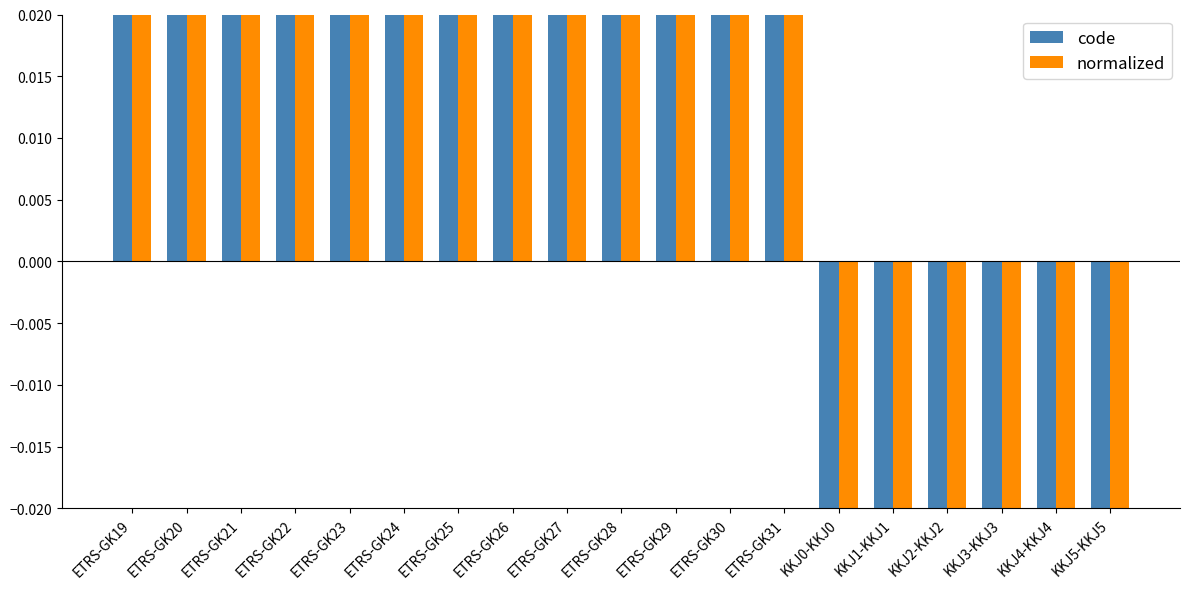

Reading left to right, list all the values displayed in this chart.

code: 0.1	0.1	0.1	0.1	0.1	0.1	0.1	0.1	0.1	0.1	0.1	0.1	0.1	-0.0	-0.3	-0.3	-0.3	-0.3	-0.0
normalized: 0.0	0.0	0.0	0.0	0.0	0.0	0.0	0.0	0.0	0.0	0.0	0.0	0.0	-0.0	-0.3	-0.3	-0.3	-0.3	-0.0